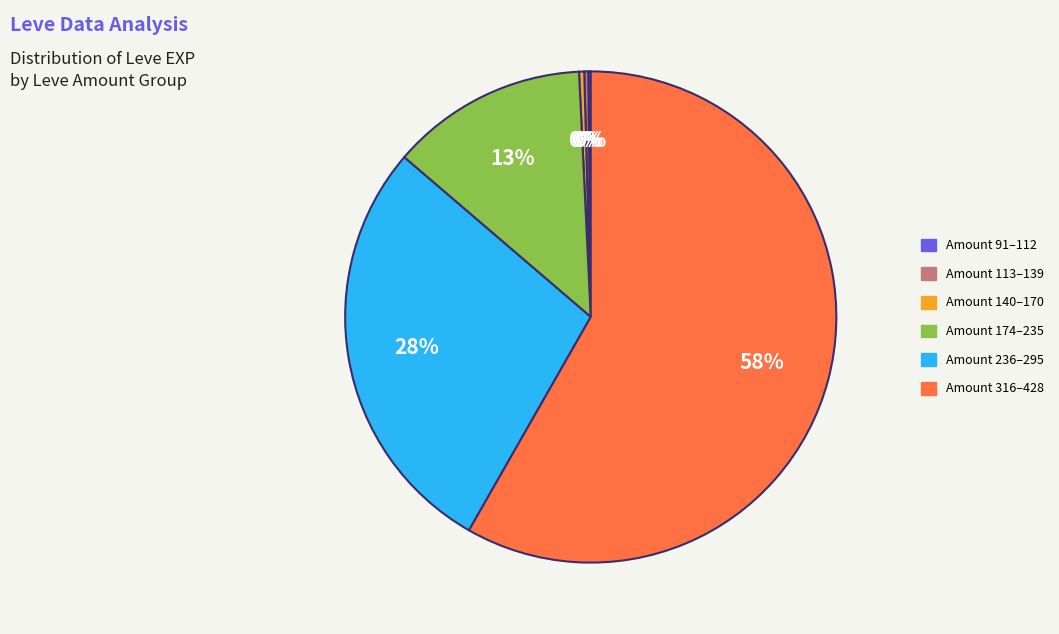

To the nearest percent, what is the average slice percentage?

17%